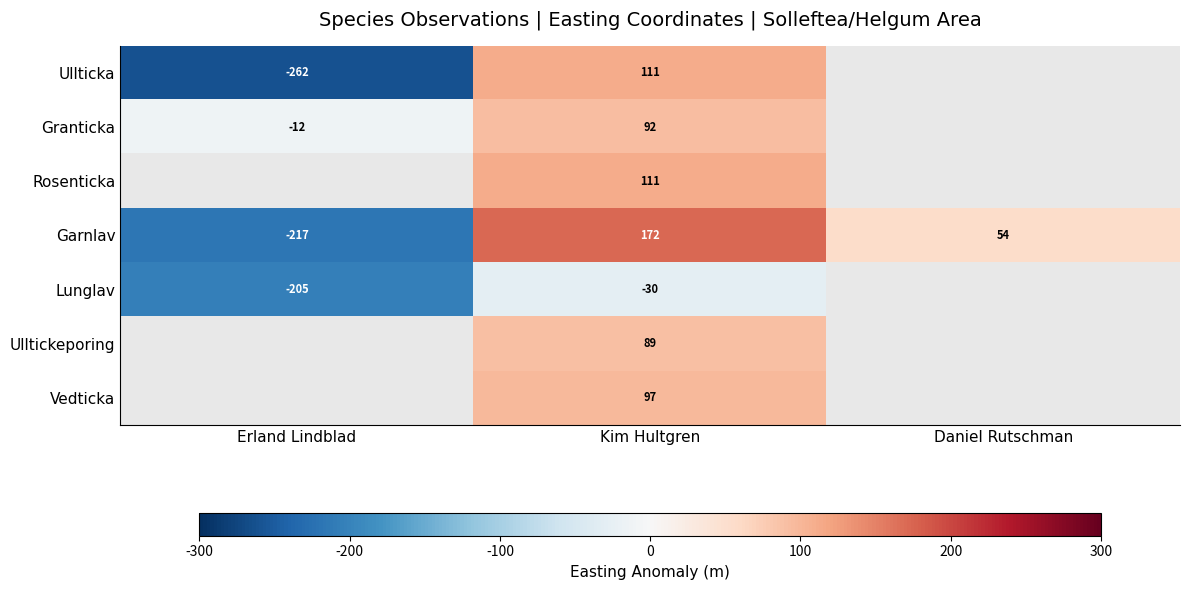

At which label is Garnlav closest to -22?

Daniel Rutschman